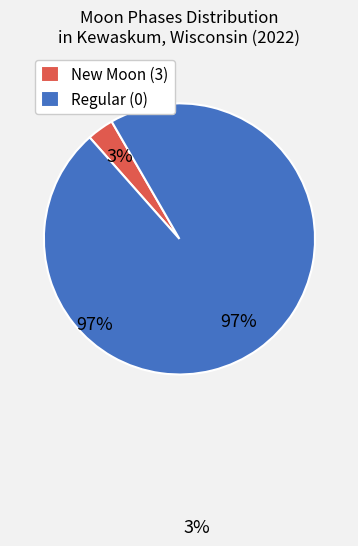

What is the smallest slice in the pie chart?

New Moon (3)